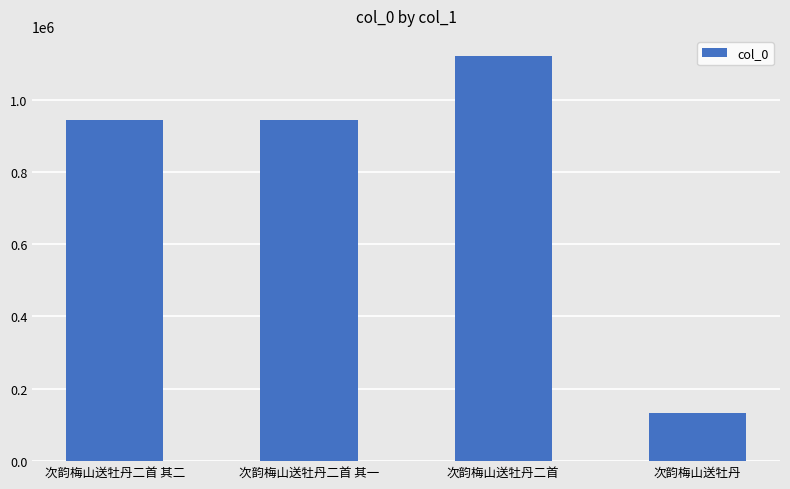

Count the number of data series in this chart.

1